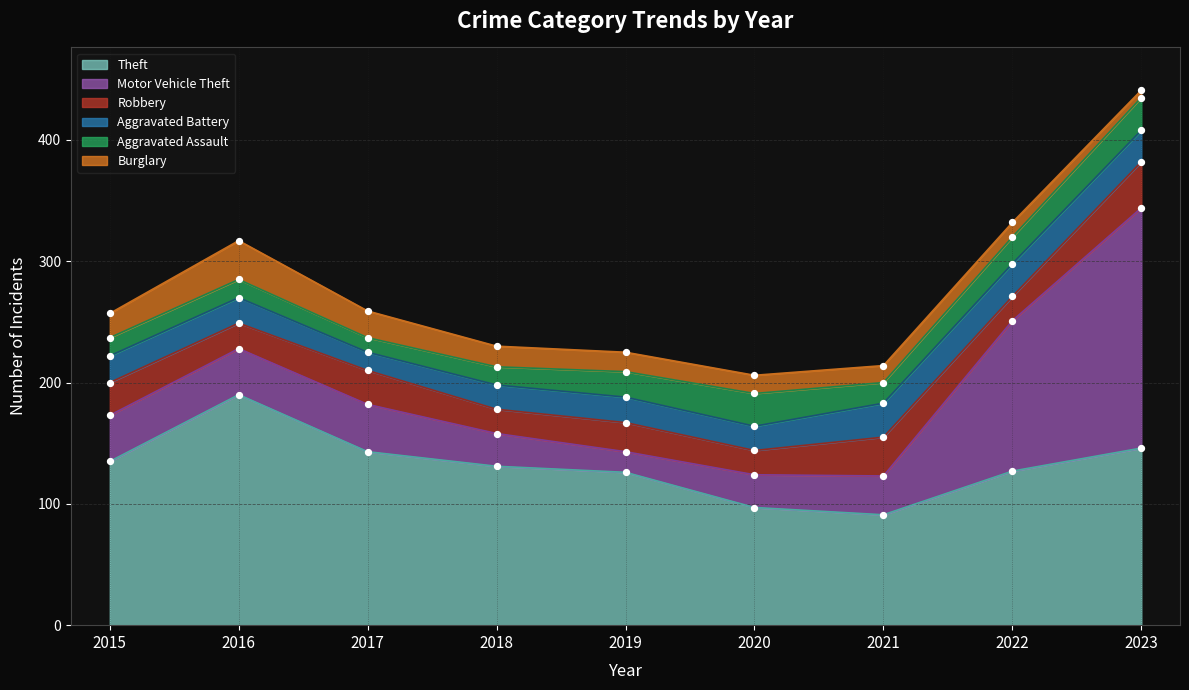

Which series contains the highest Y value?

Motor Vehicle Theft